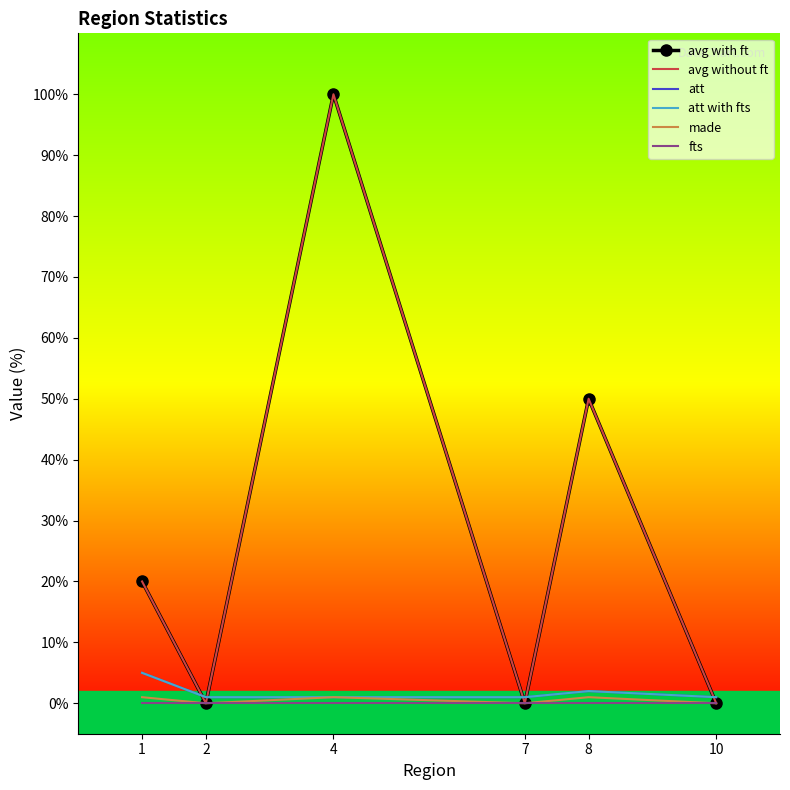

How many lines are shown in the chart?

6